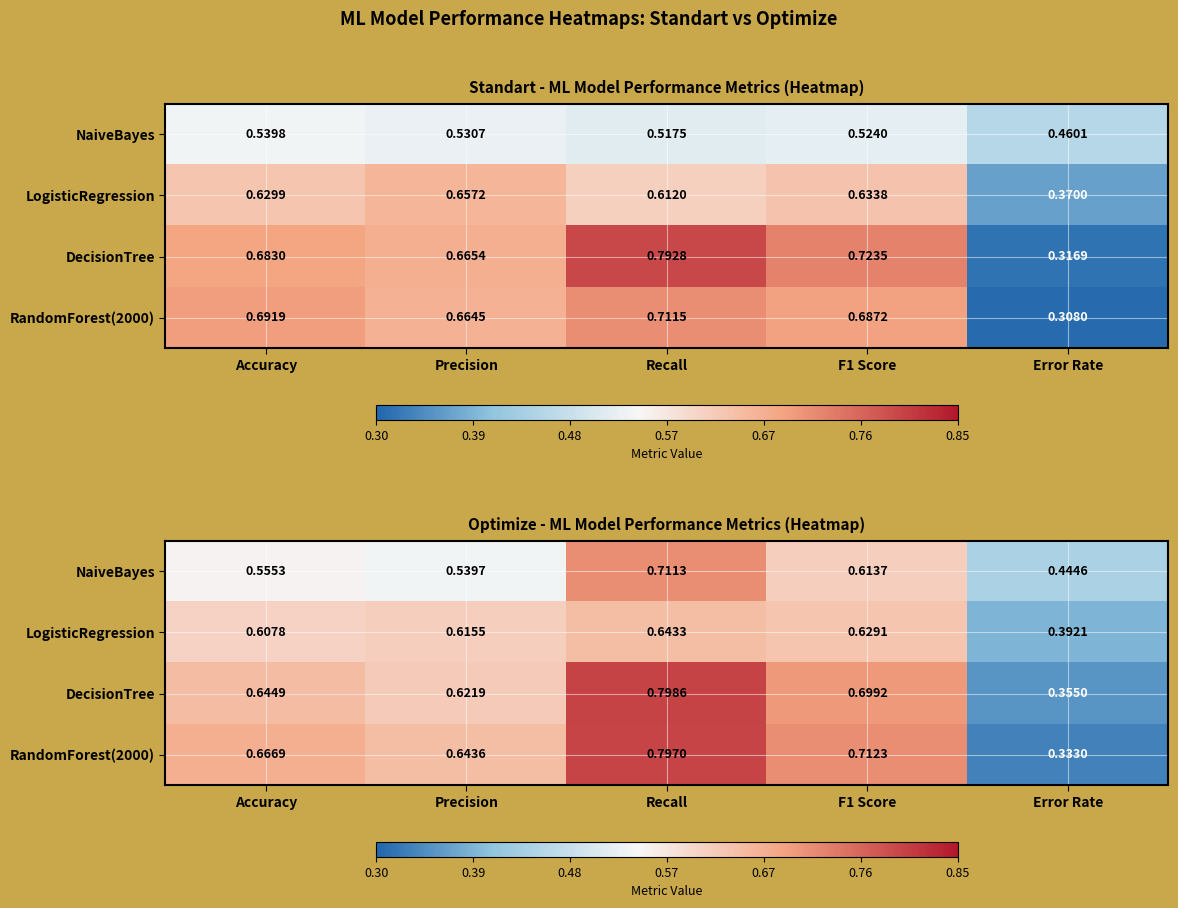

What is the sum of all DecisionTree values?

3.1